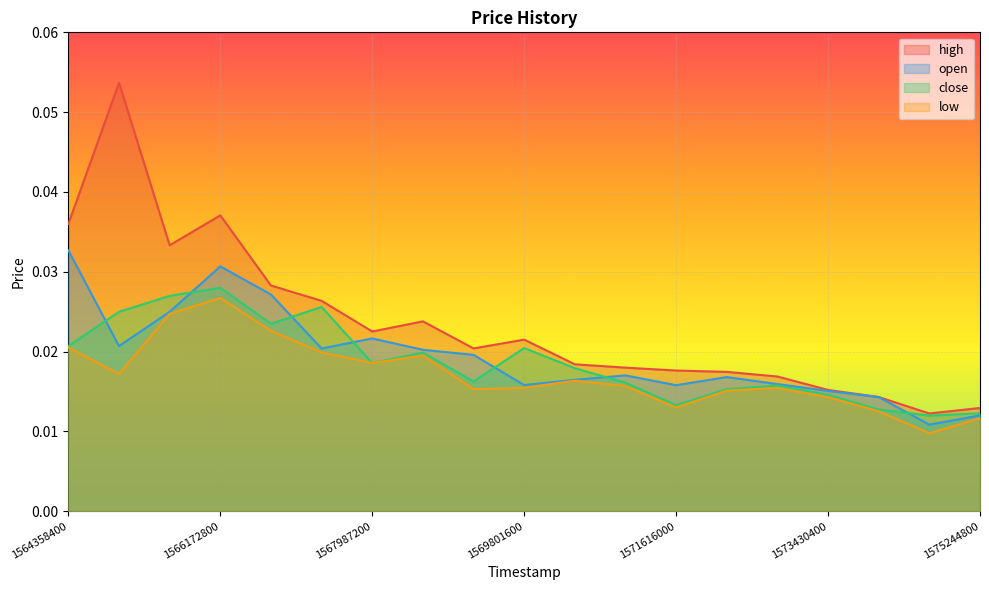

At which category does open reach its first local valley?

1564963200